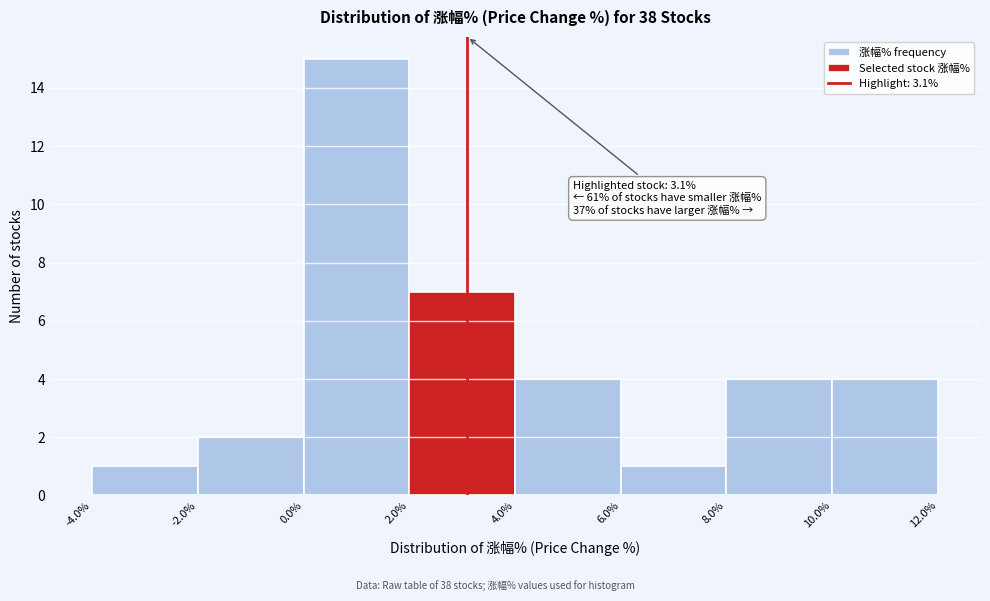

Over which range of the x-axis is the bar tallest?

0.0% to 2.0%